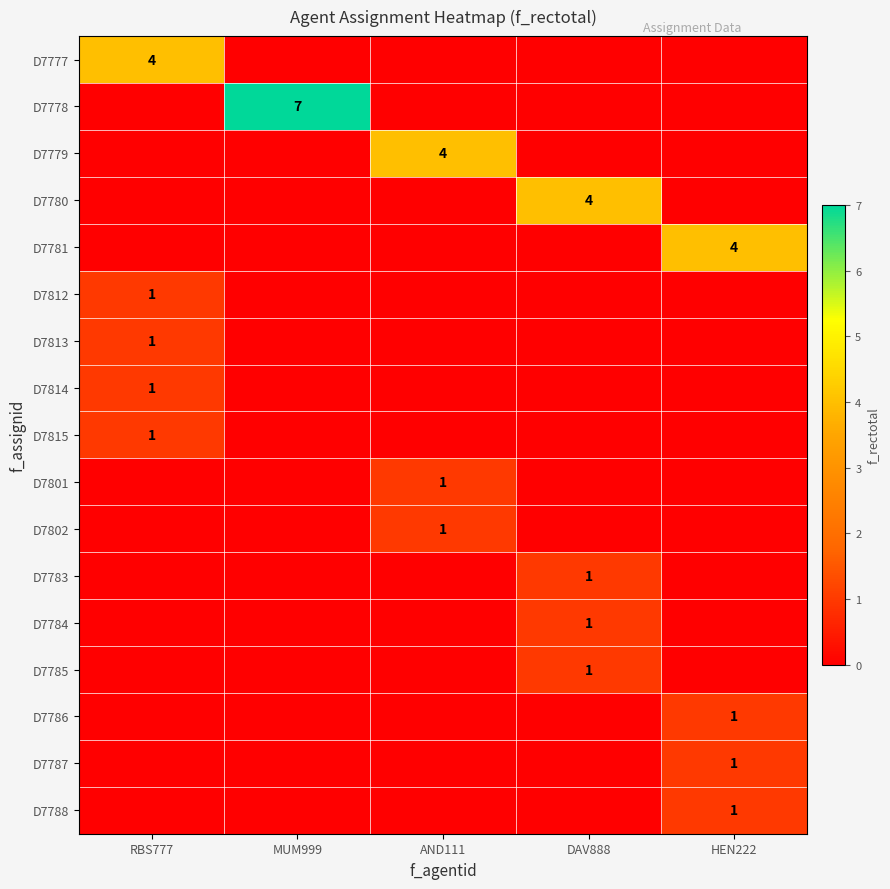

Where is D7778 nearest to the value 3?

RBS777